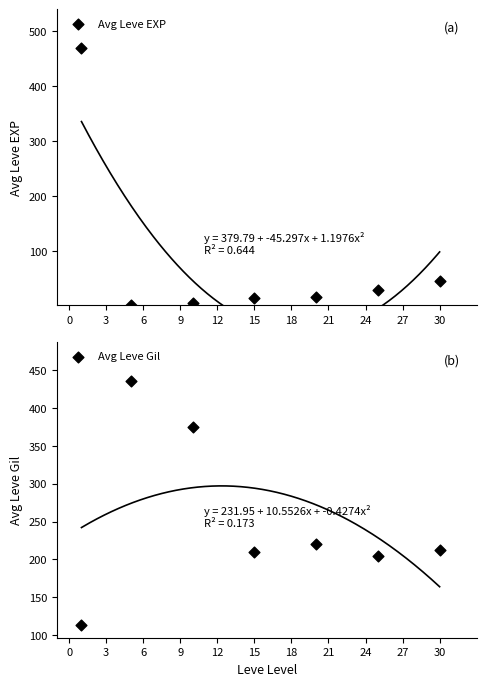

Which series contains the highest Y value?

Avg Leve EXP